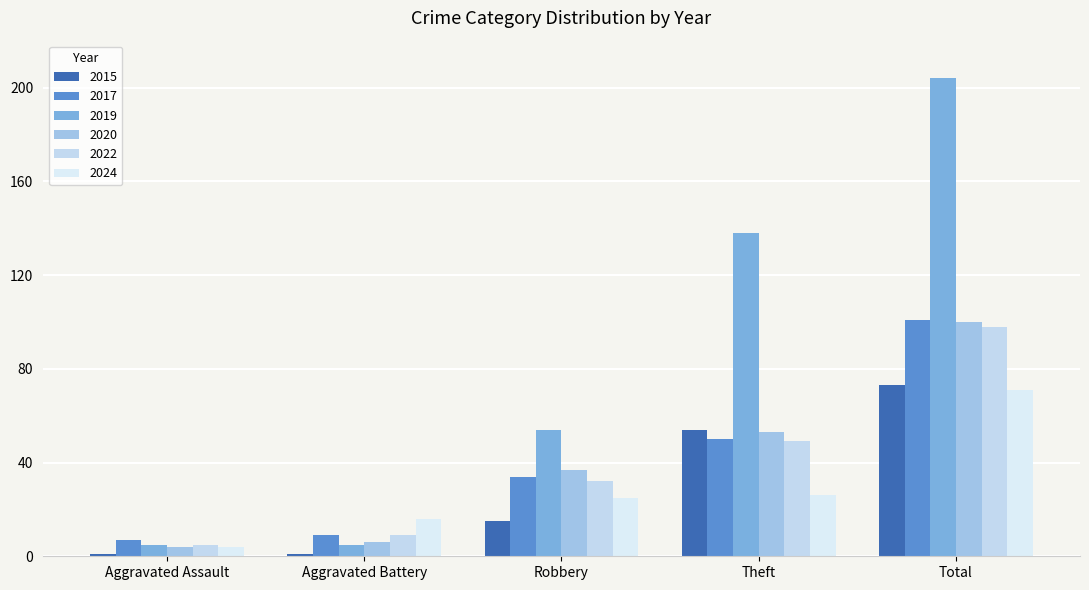

True or false: 2015 has a value of 2 at Aggravated Assault.

False